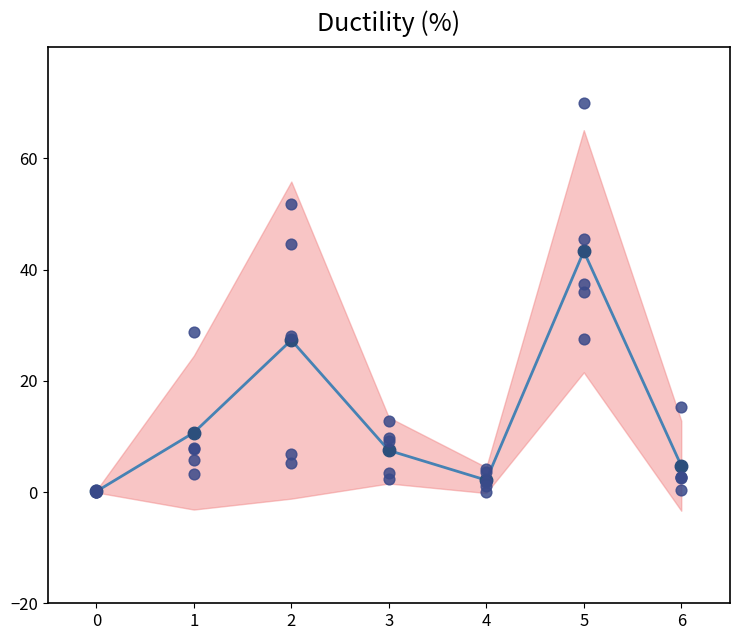

Which series has the largest total across all categories?

其他應付款